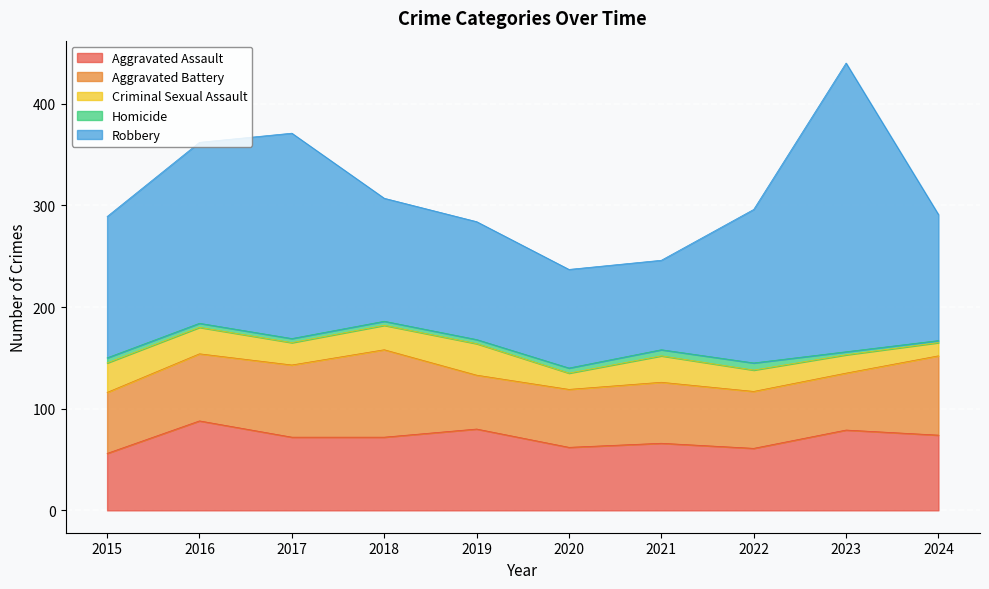

What is the difference between the Robbery values at 2016 and 2020?

81